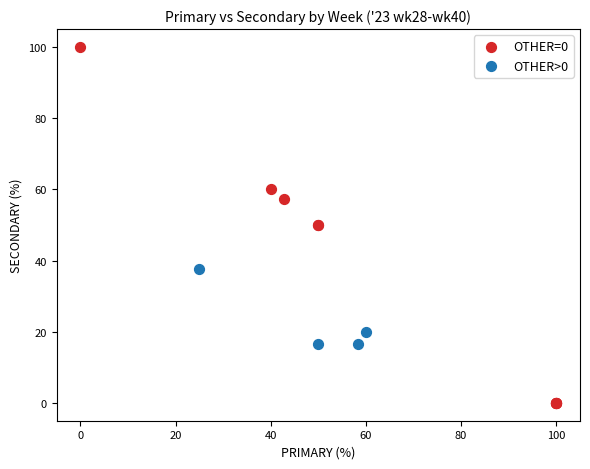

Which series contains the highest Y value?

OTHER=0